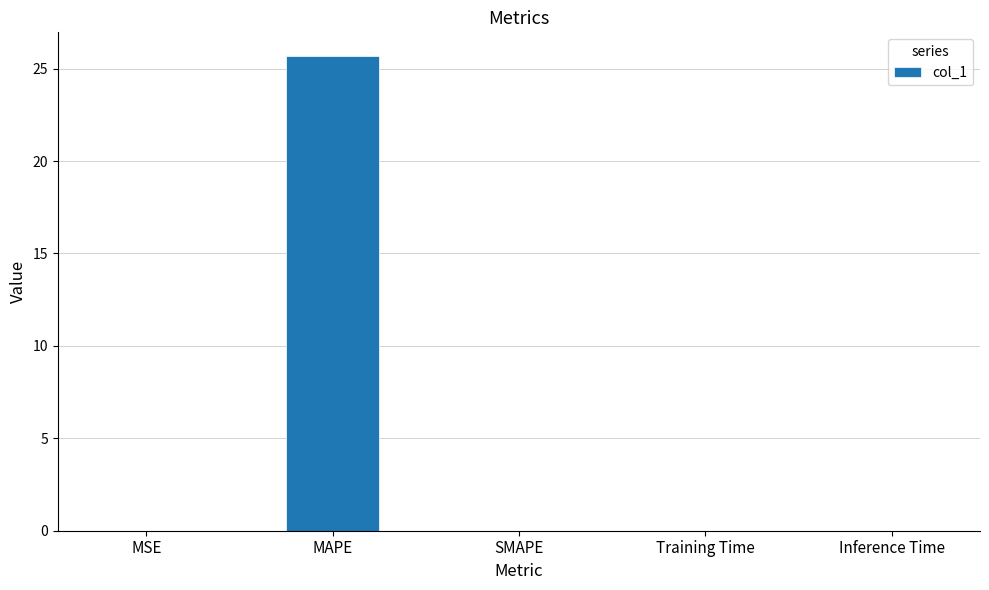

Is it true that the value at Inference Time is 0.0?

True